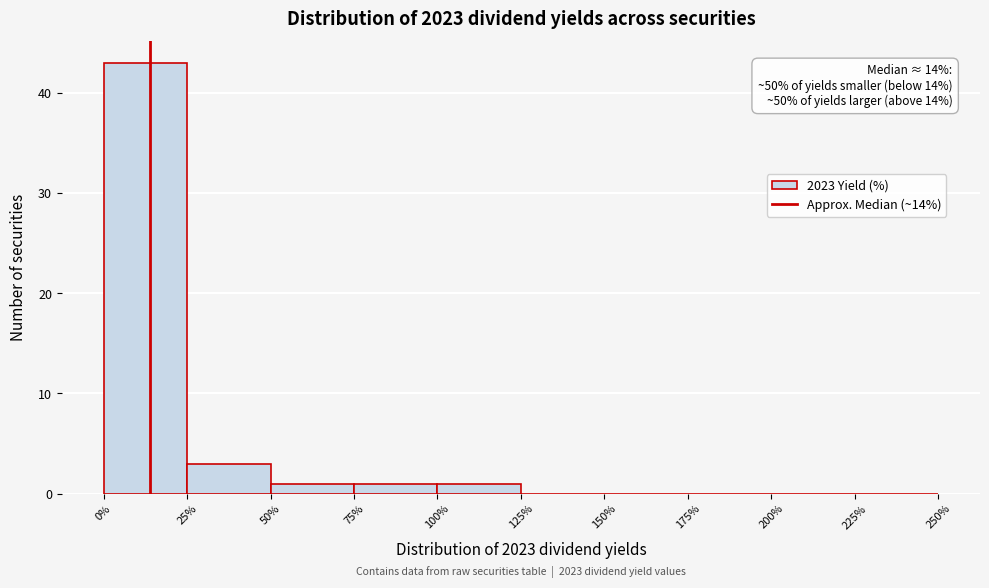

Over which range of the x-axis is the bar tallest?

0% to 25%